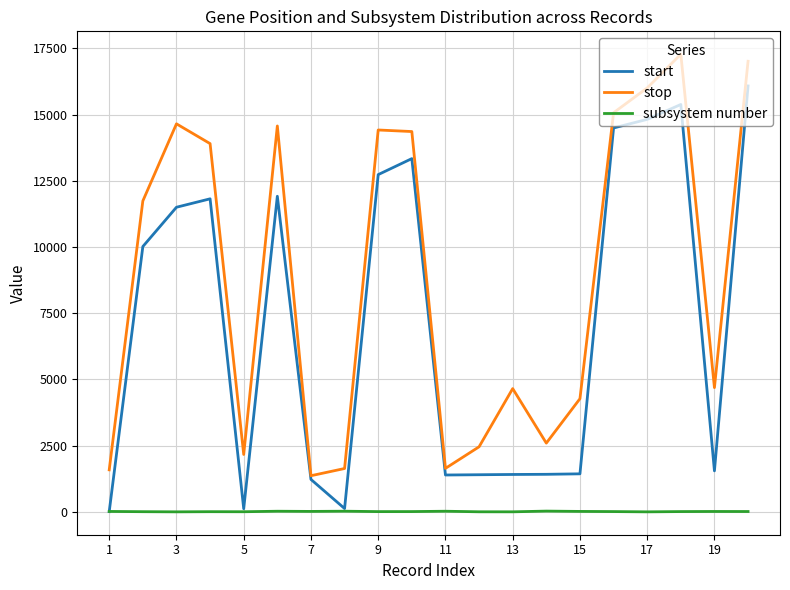

Rank the series by their average value, from highest to lowest.

stop, start, subsystem number